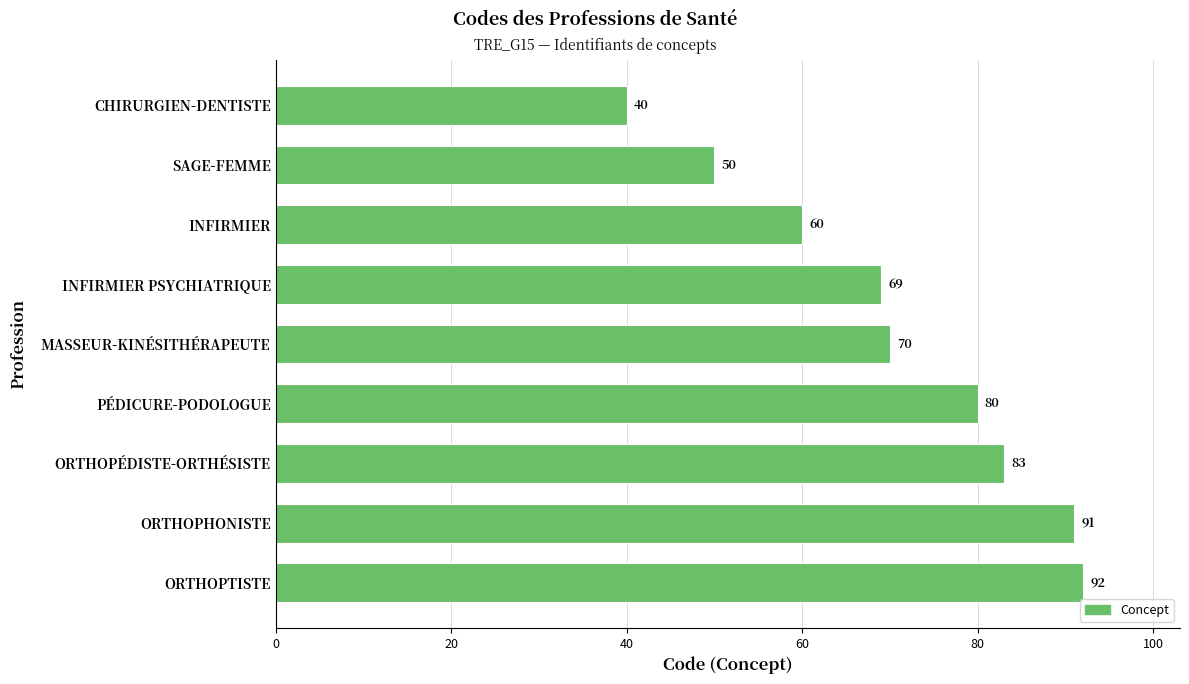

Between ORTHOPTISTE and SAGE-FEMME, which is larger?

ORTHOPTISTE